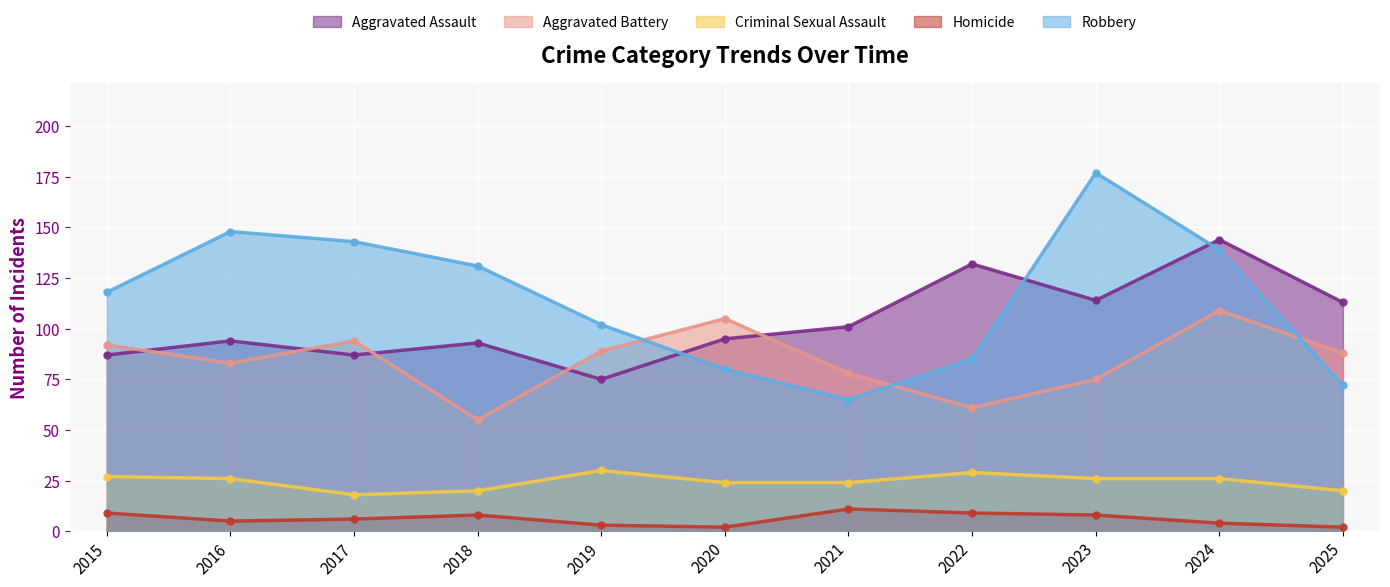

Reading left to right, list all the values displayed in this chart.

Aggravated Assault: 87	94	87	93	75	95	101	132	114	144	113
Aggravated Battery: 92	83	94	55	89	105	78	61	75	109	88
Criminal Sexual Assault: 27	26	18	20	30	24	24	29	26	26	20
Homicide: 9	5	6	8	3	2	11	9	8	4	2
Robbery: 118	148	143	131	102	80	65	85	177	139	72